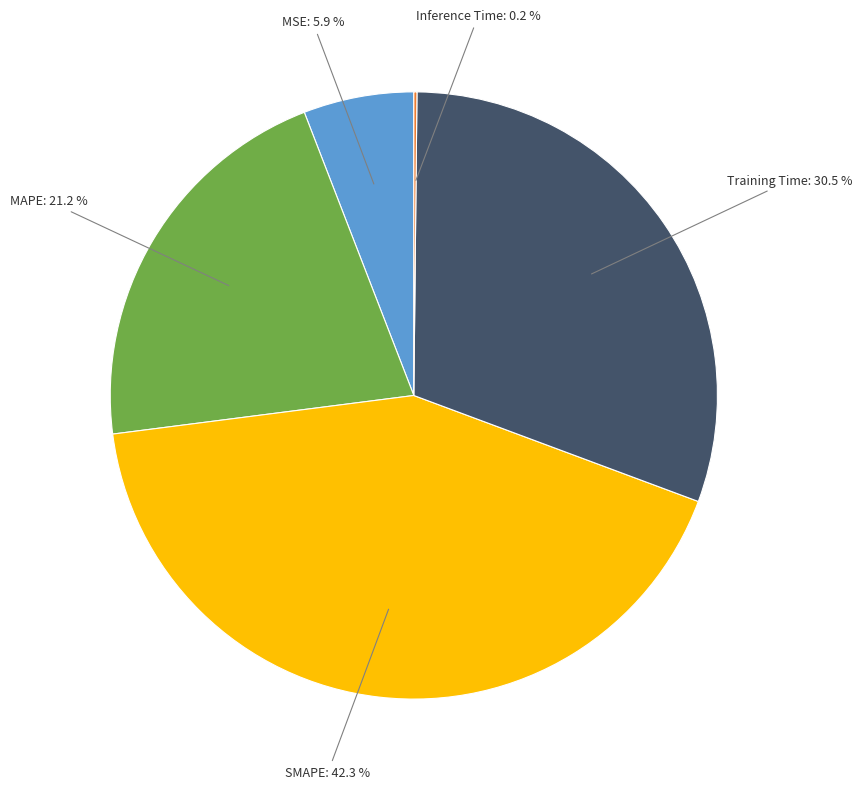

Does any single category account for the majority?

No